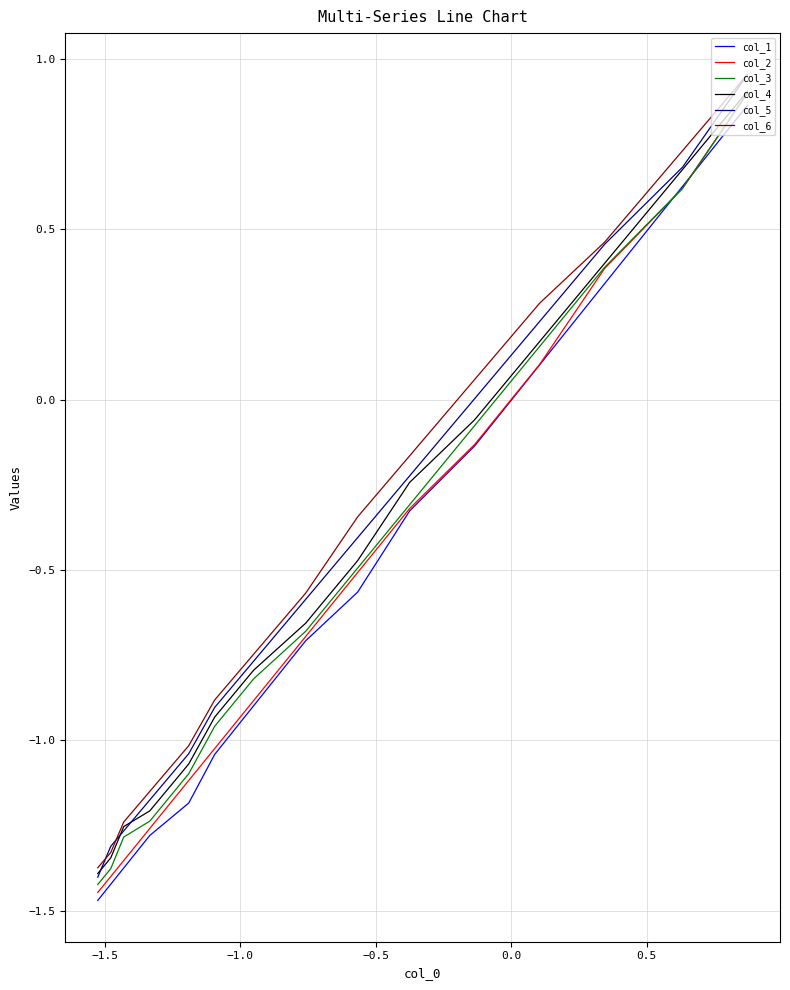

Does the chart have visible grid lines?

Yes